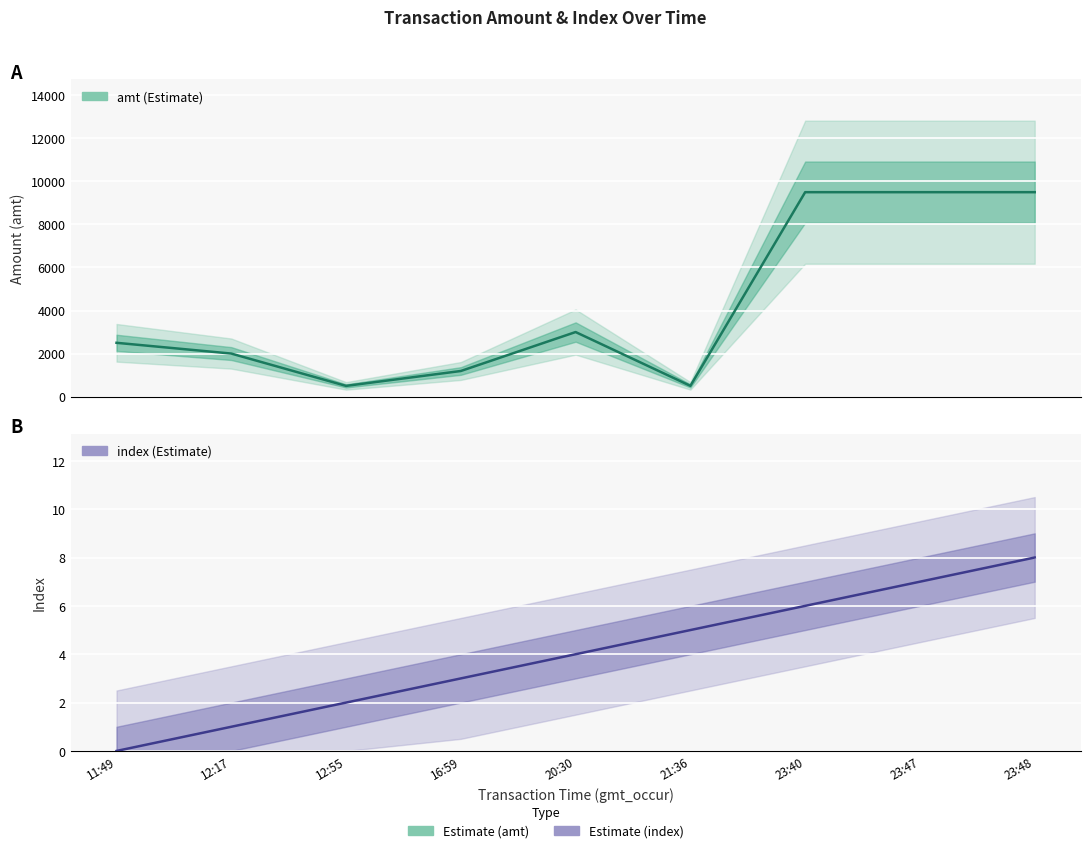

True or false: index has more than 0 points higher than both neighbors.

False